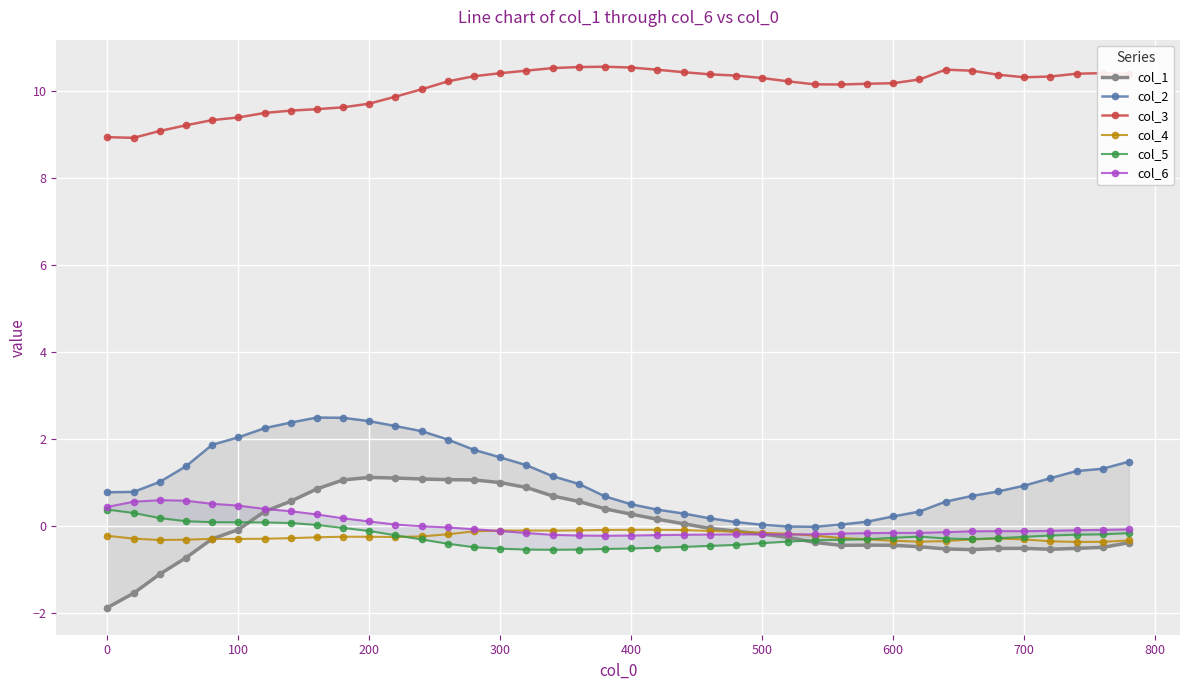

What is the maximum value for col_3?

10.6